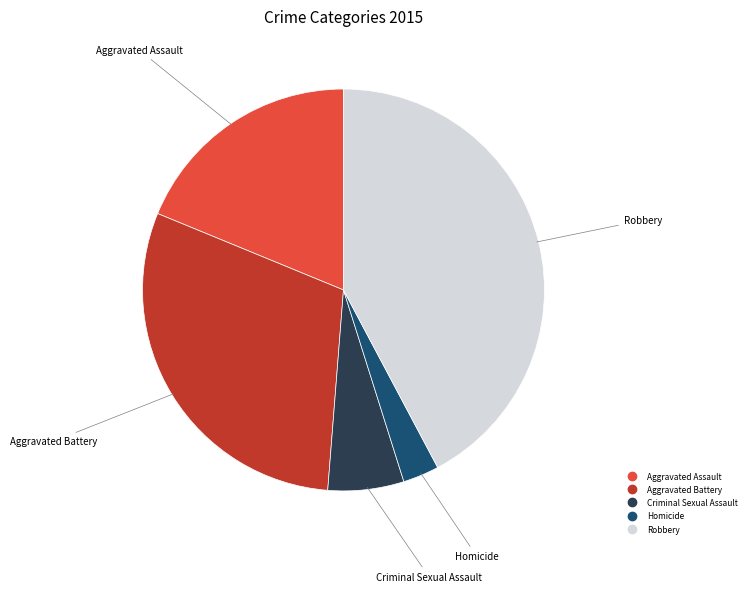

Is there a majority slice in this chart?

No